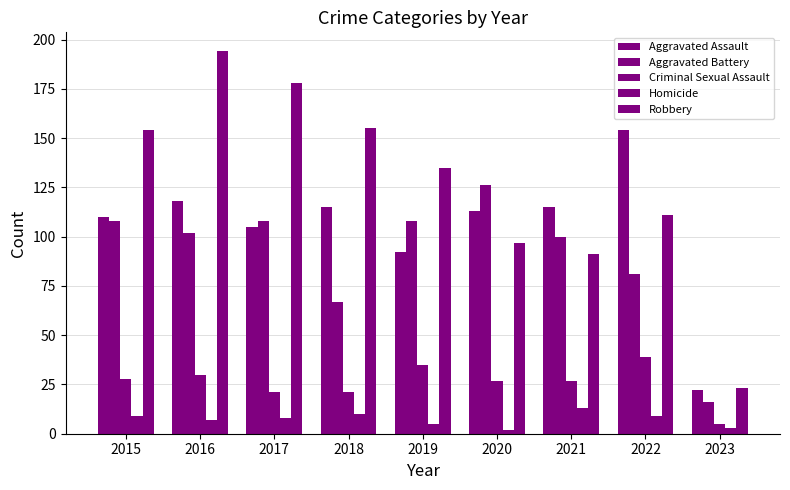

Reading right to left, extract all data points from this chart.

Aggravated Assault: 22	154	115	113	92	115	105	118	110
Aggravated Battery: 16	81	100	126	108	67	108	102	108
Criminal Sexual Assault: 5	39	27	27	35	21	21	30	28
Homicide: 3	9	13	2	5	10	8	7	9
Robbery: 23	111	91	97	135	155	178	194	154